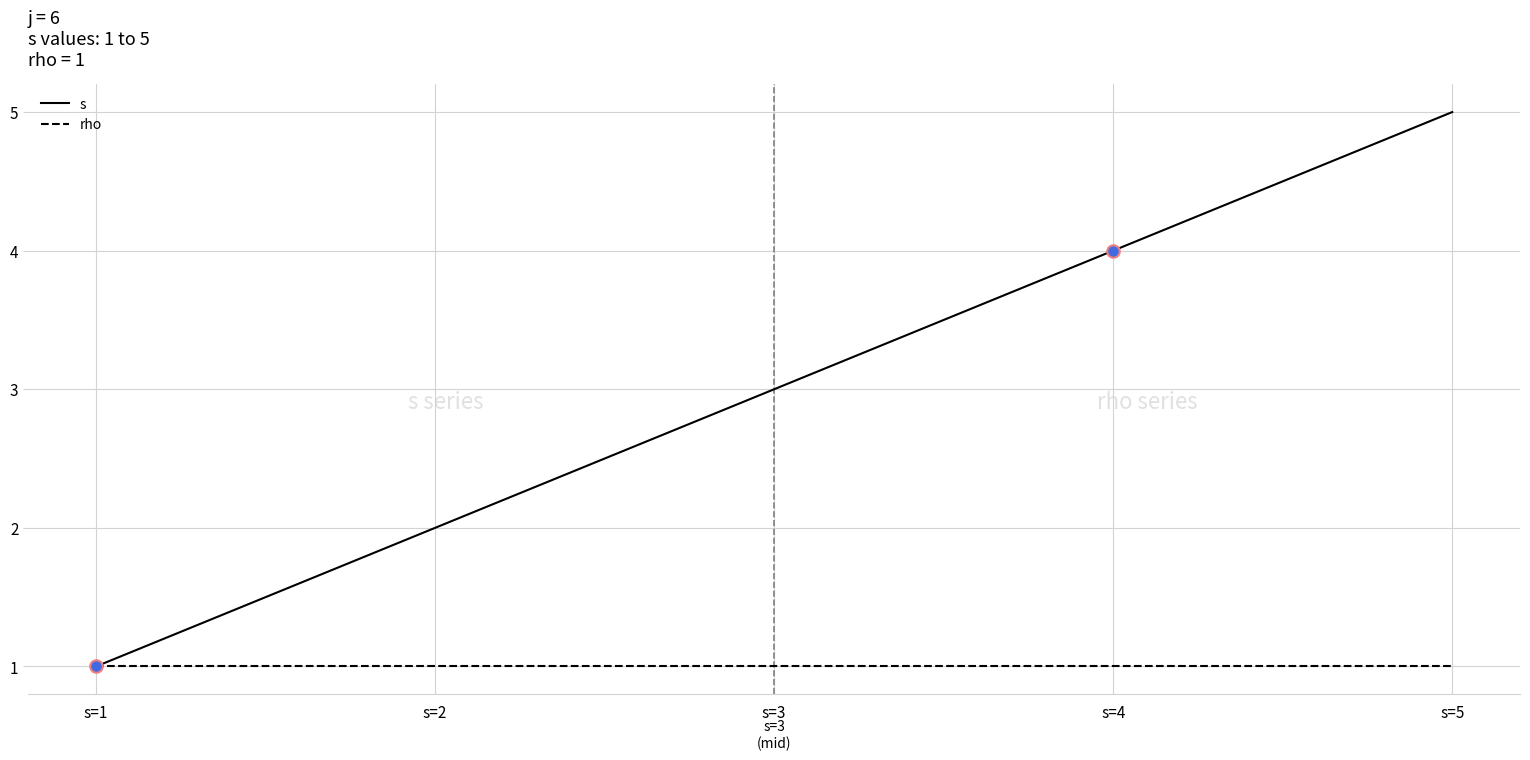

Which series changed the most between s=1 and s=5?

s